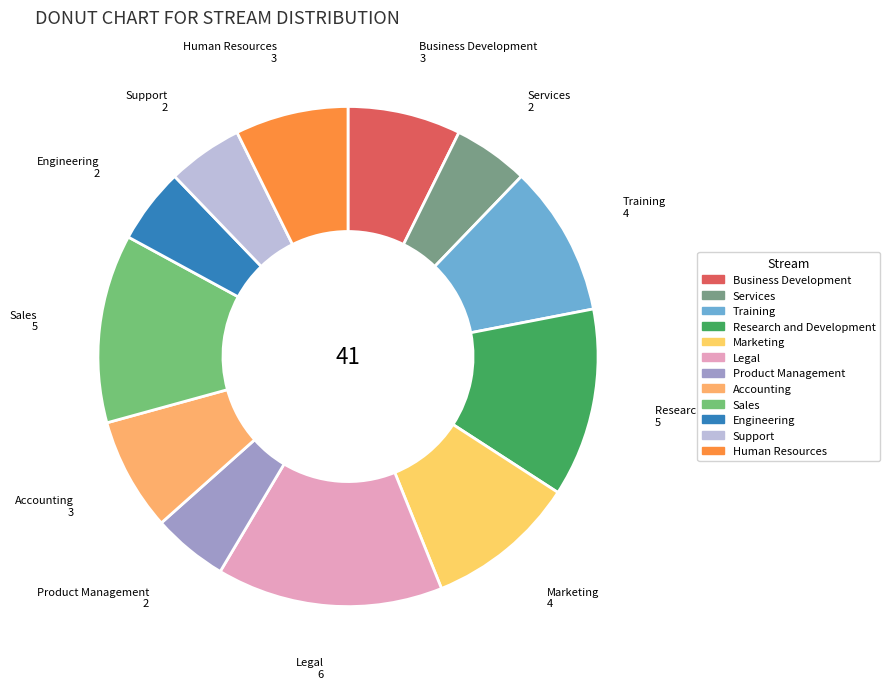

The Sales slice represents 12% of the pie. True or false?

True